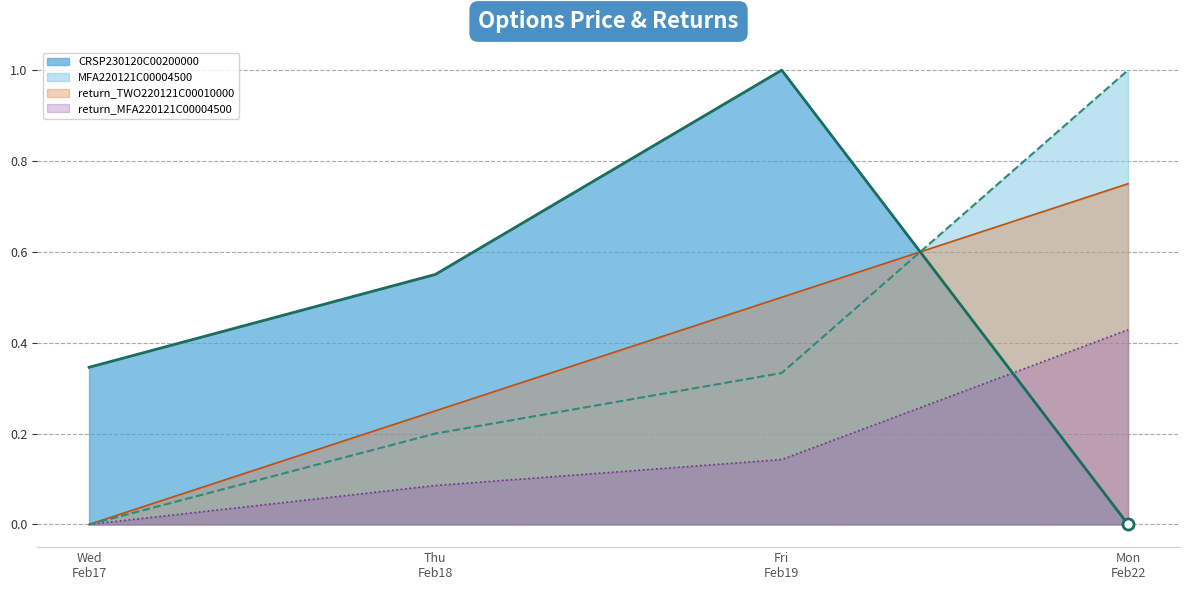

Which series has the largest total across all categories?

CRSP230120C00200000_line